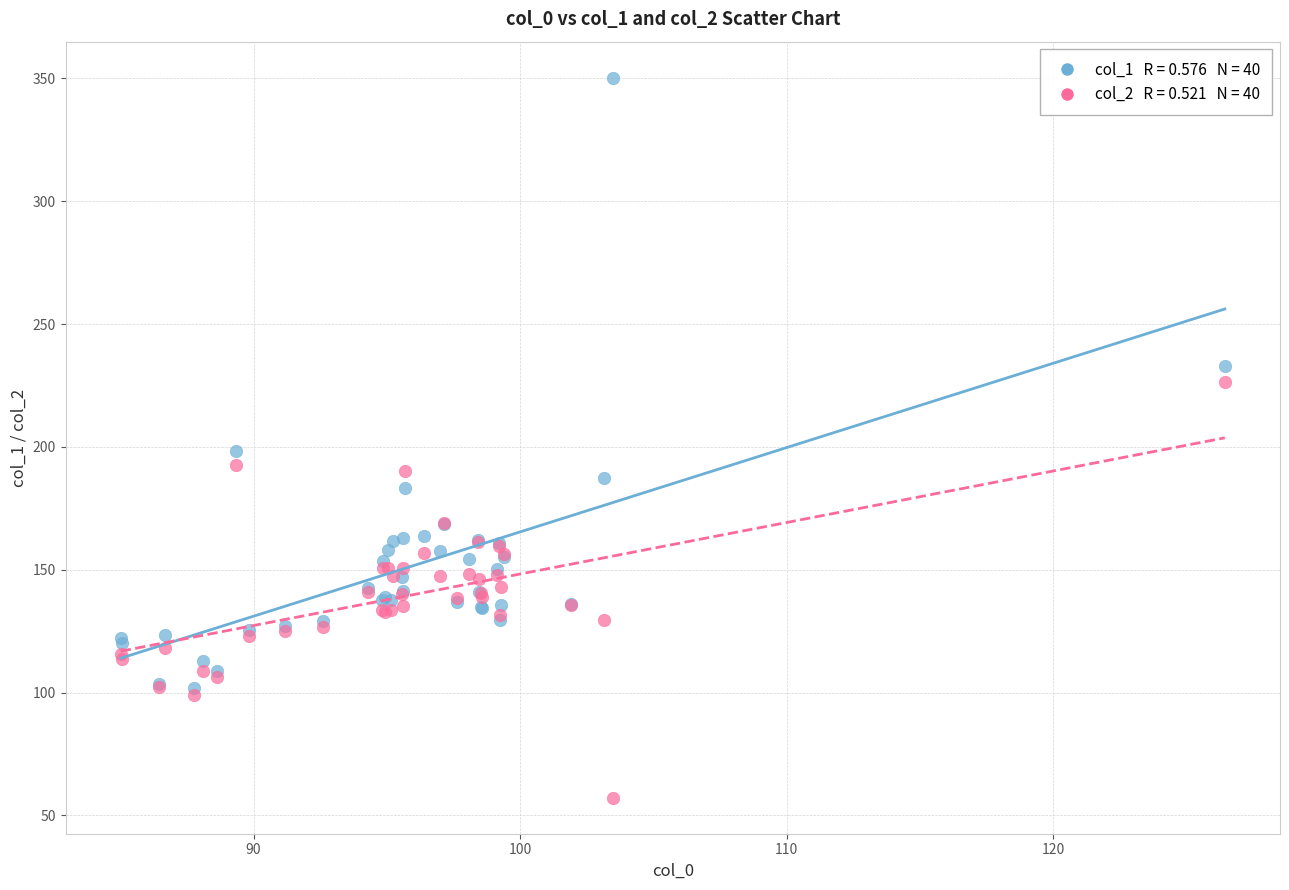

Across all series, what Y value is closest to 203?

198.4